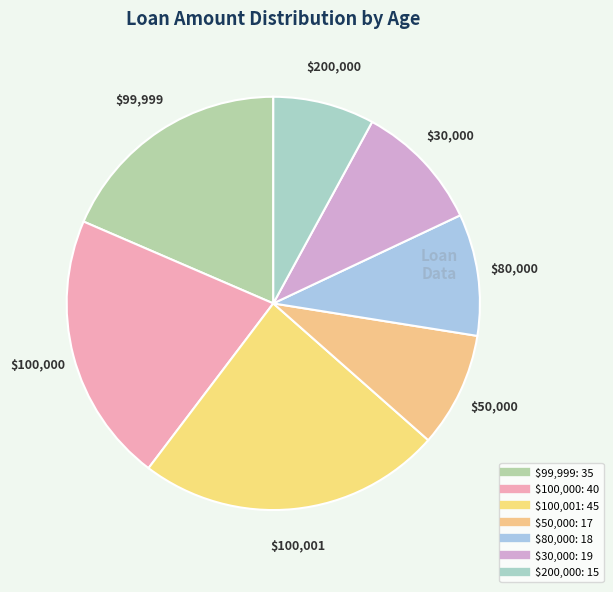

Is there a majority slice in this chart?

No